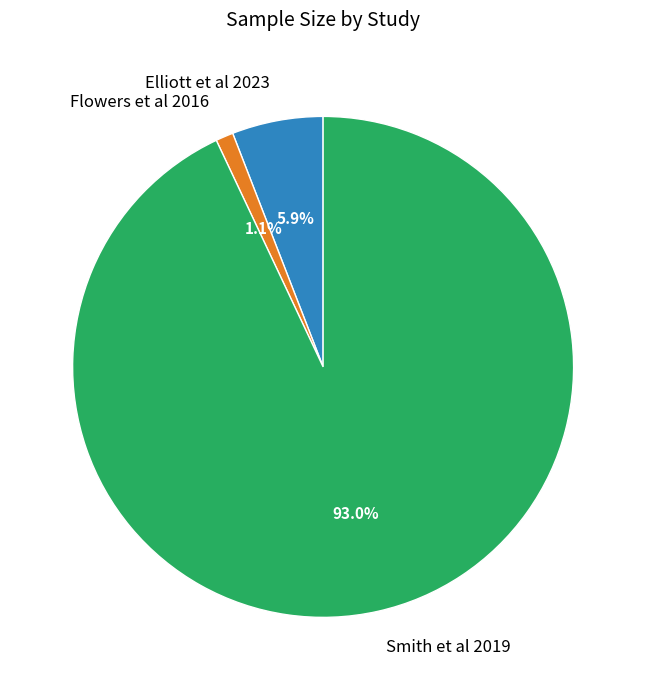

Which has a higher value, Flowers et al 2016 or Smith et al 2019?

Smith et al 2019